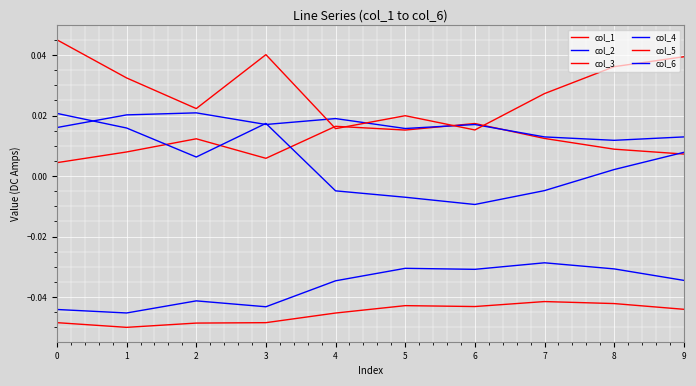

Rank the categories by col_6 value from highest to lowest.

7, 5, 8, 6, 9, 4, 2, 3, 0, 1